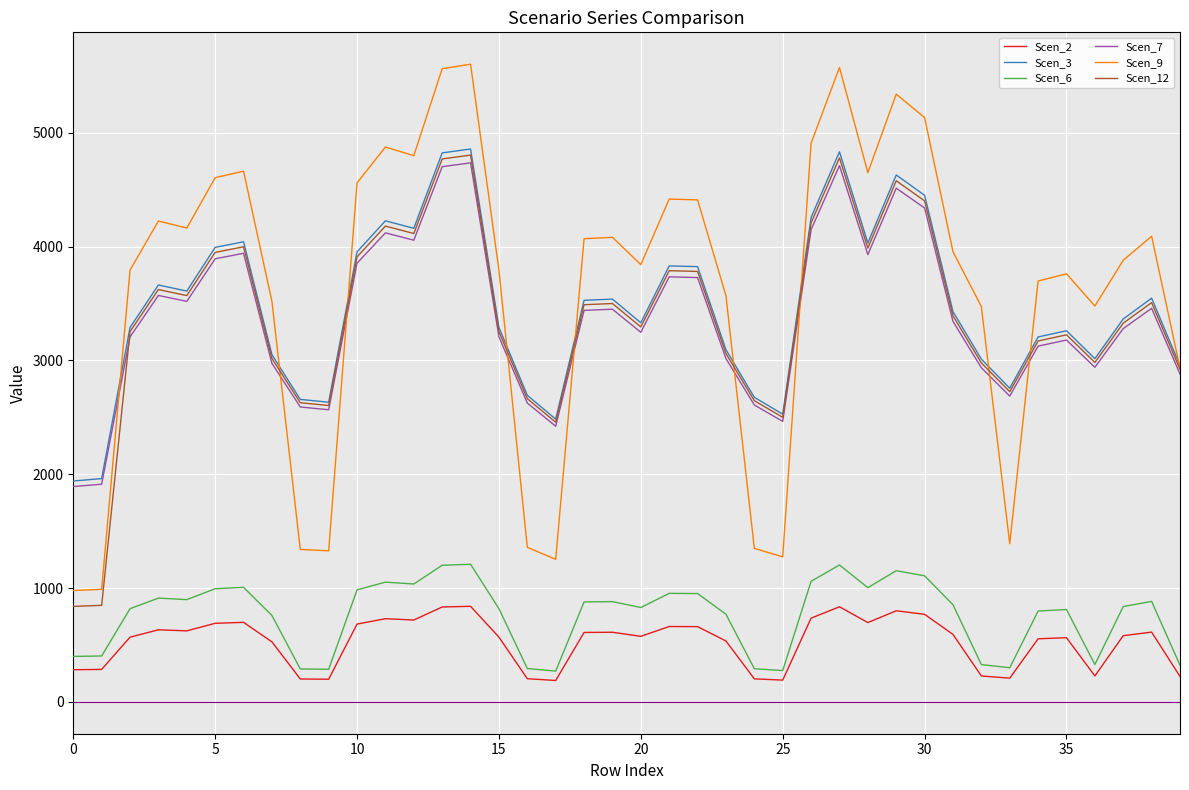

True or false: Scen_9 and Scen_6 intersect in this chart.

False